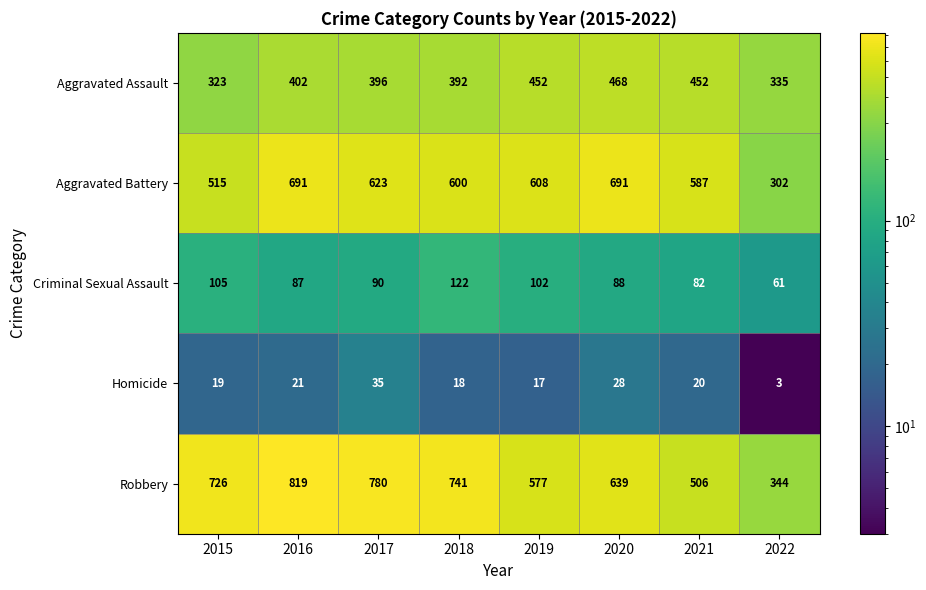

What is the sum of the Criminal Sexual Assault values at 2018 and 2017?

212